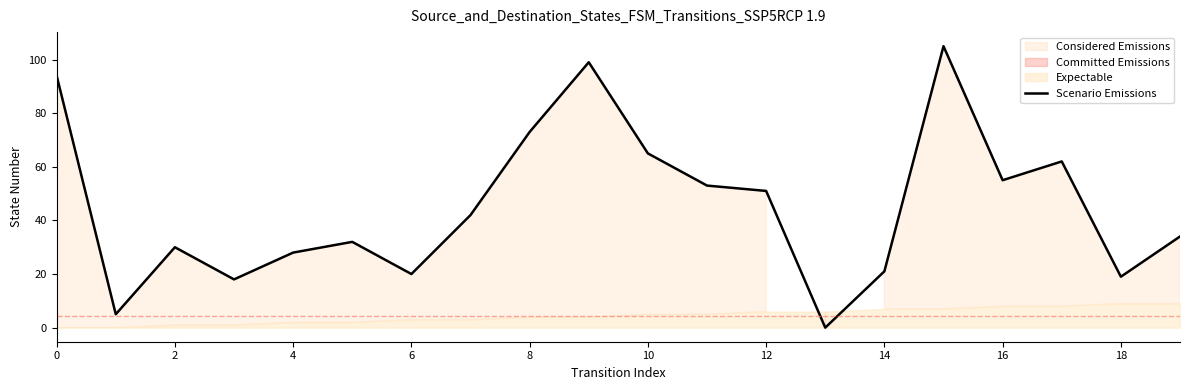

What is the value of the 18th point from the left?

62